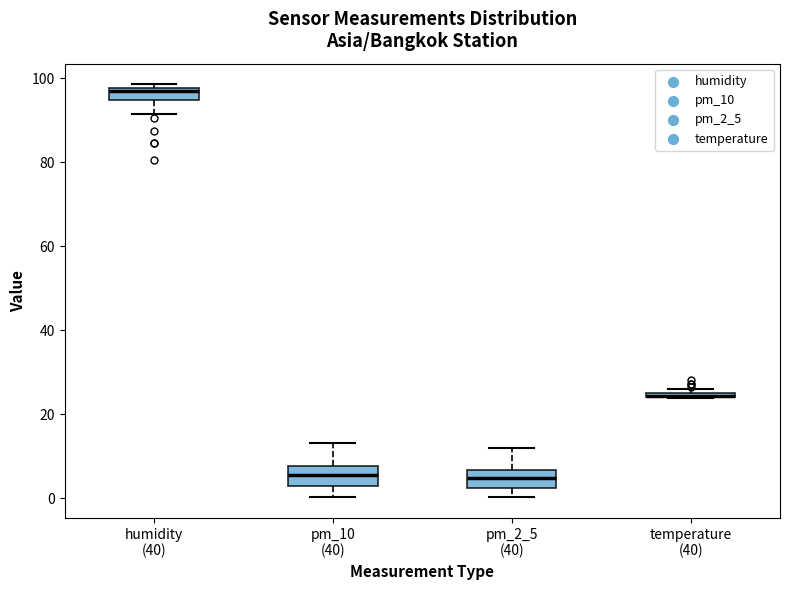

Where does the median line of the box for pm_10 (40) sit on the y-axis? The values are not printed on the chart, so give them approximately, as read against the axis.

6